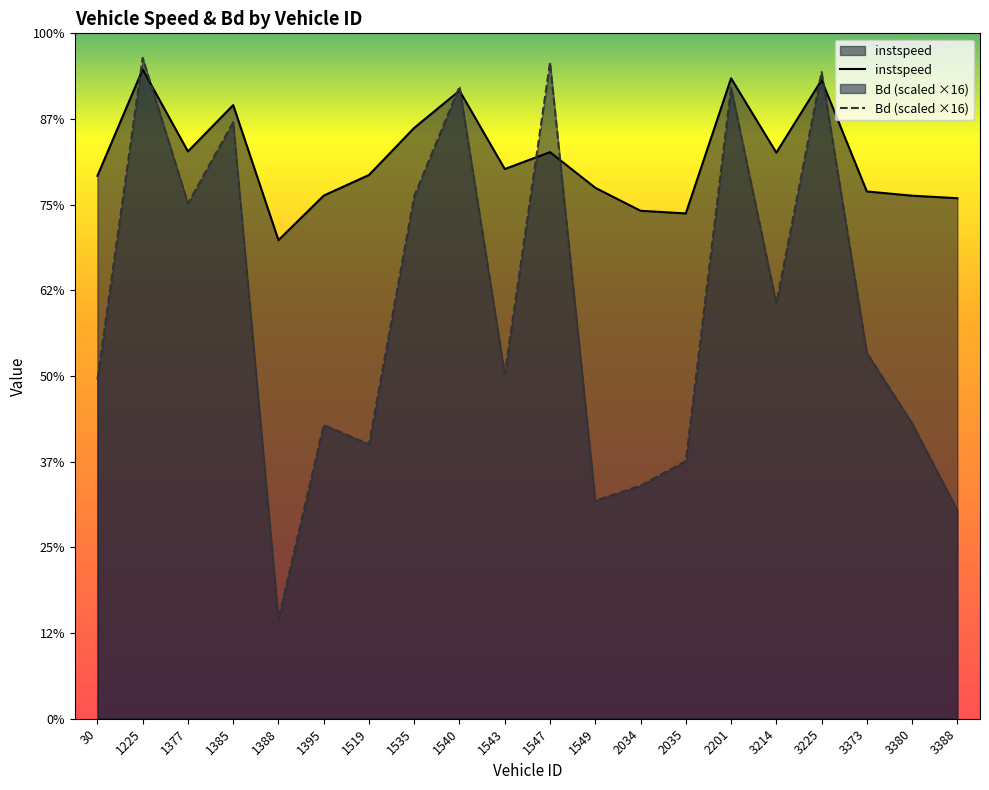

Is it true that Bd equals 4.4 at 1377?

False